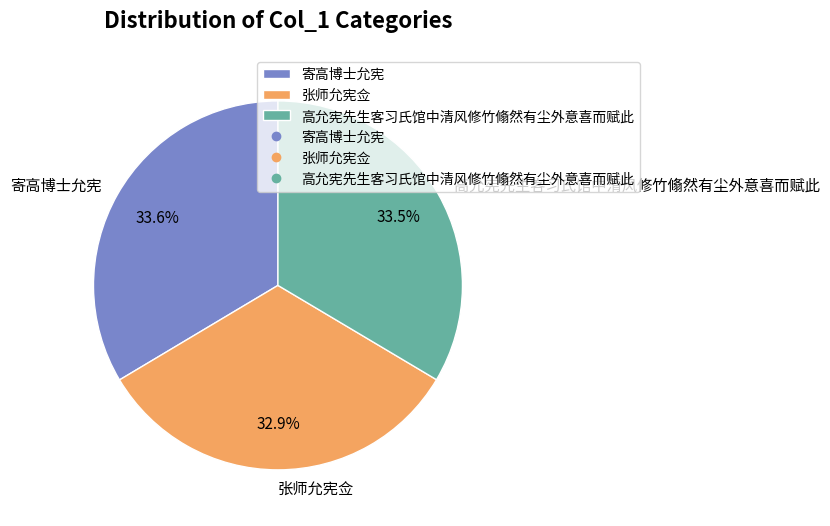

Combined, do 寄高博士允宪 and 张师允宪佥 account for over 50%?

Yes